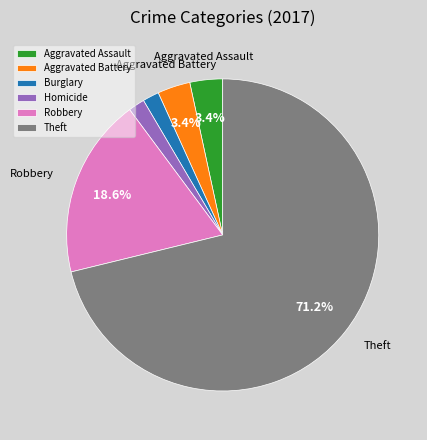

Is there any slice that represents more than half of the pie?

Yes